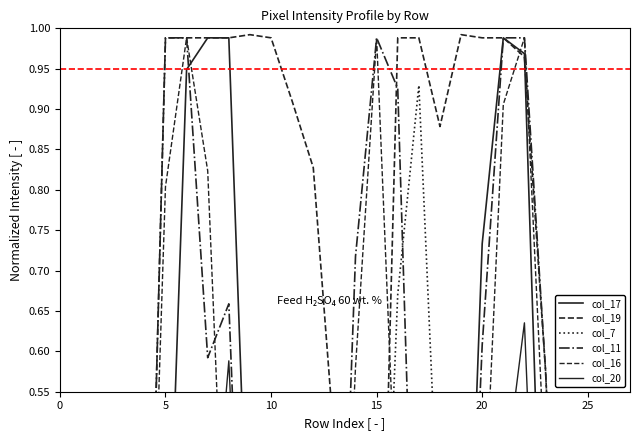

Which label corresponds to the largest value in the chart?

9